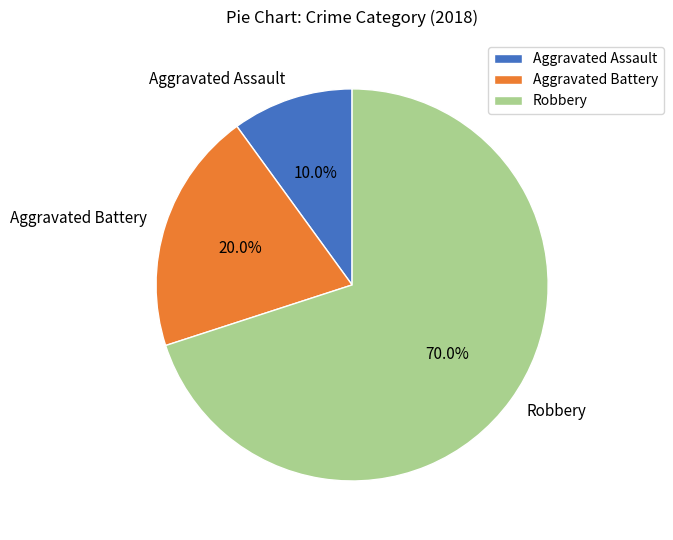

To the nearest percent, what is the average slice percentage?

33%